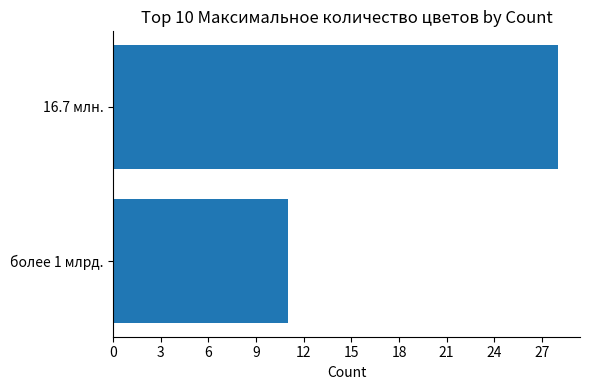

The chart shows a value of 18 at более 1 млрд.. True or false?

False